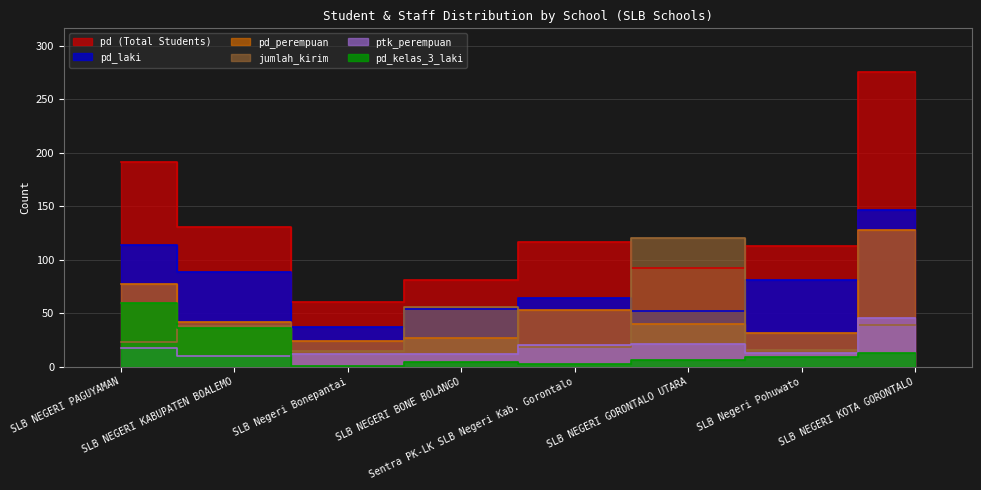

Which series has the largest range (max minus min)?

pd